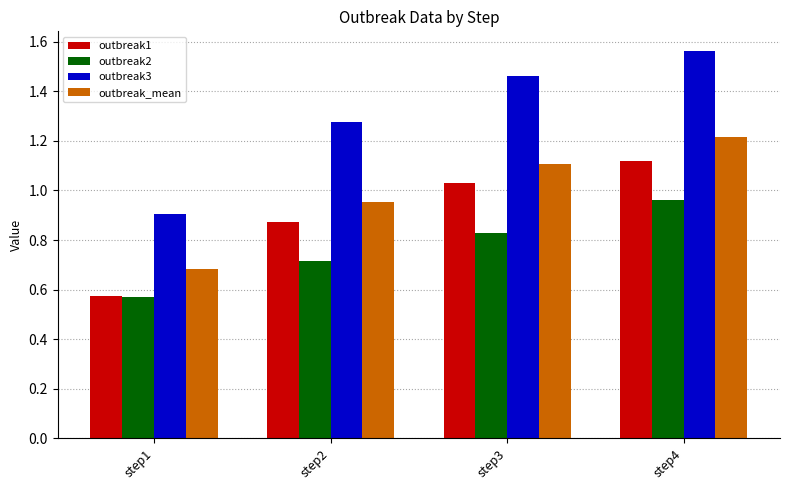

Is it true that outbreak_mean equals 1.5 at step2?

False